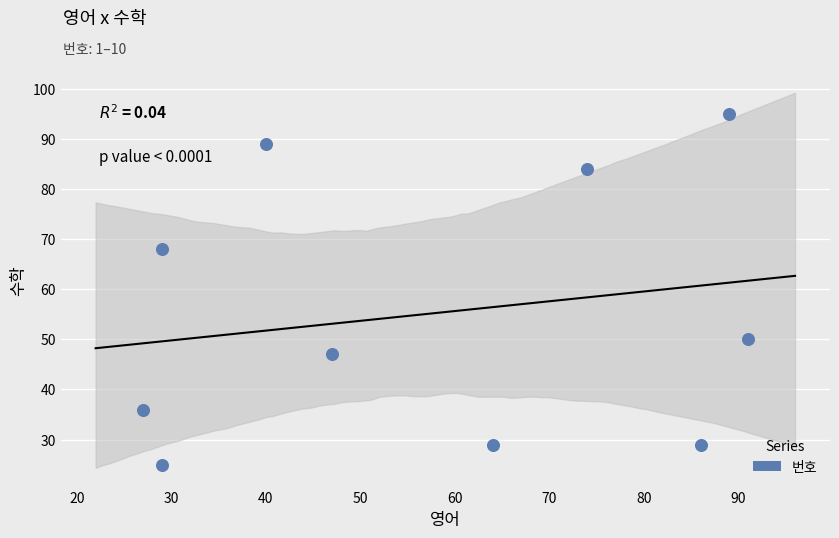

What Y value in the scatter plot is closest to 60?

68